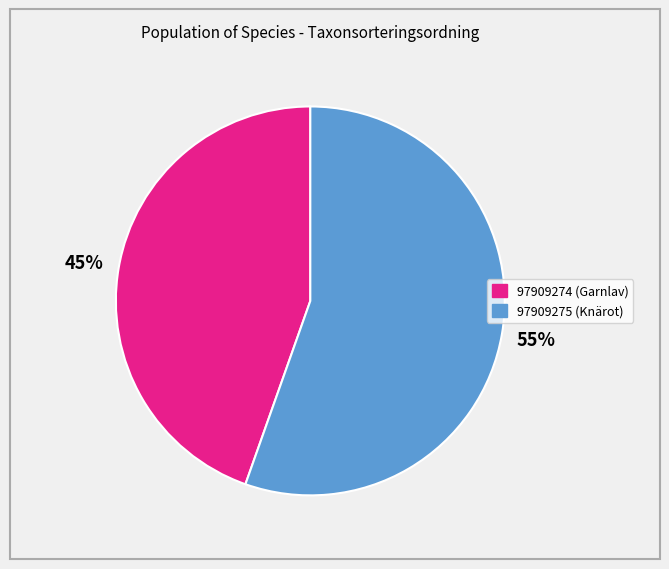

What is the smallest slice in the pie chart?

97909274